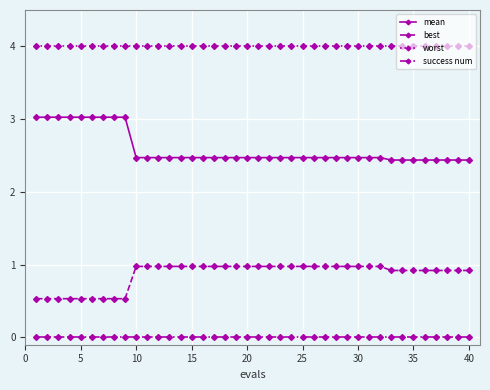

What is the sum of all worst values?

160.0